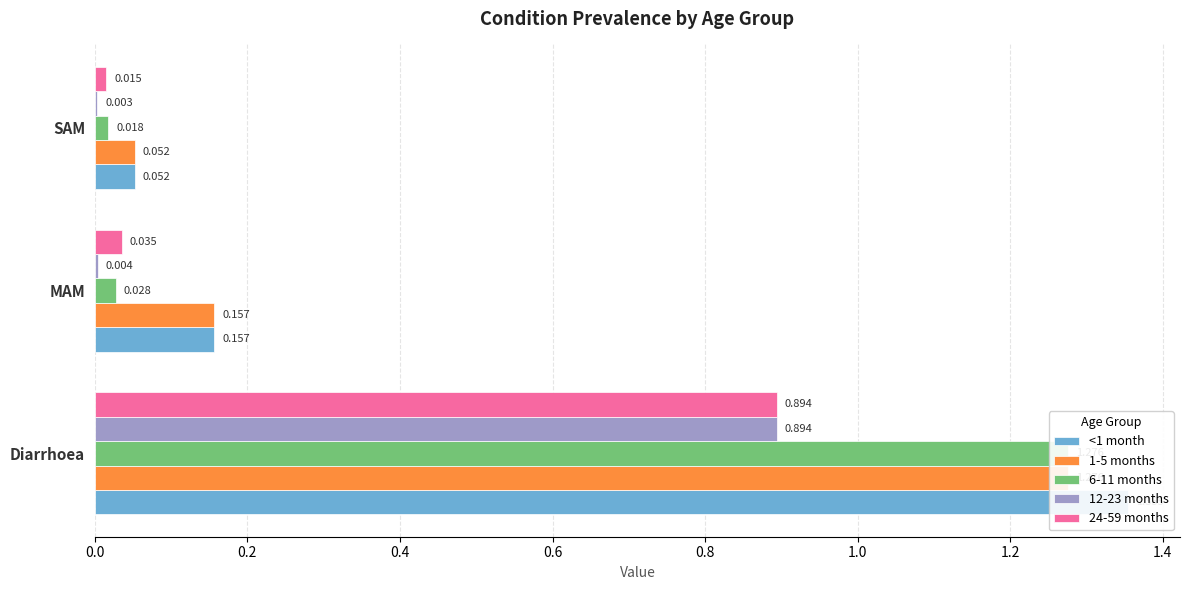

True or false: 24-59 months has a value of 0.0 at MAM.

False